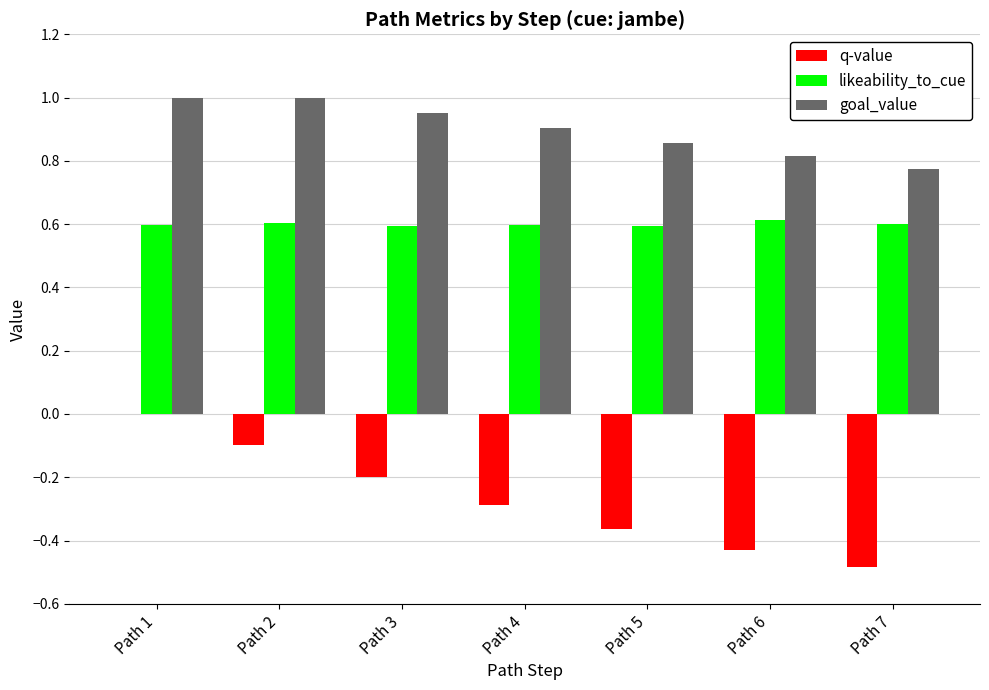

The value of likeability_to_cue at Path 2 is 0.6. True or false?

True